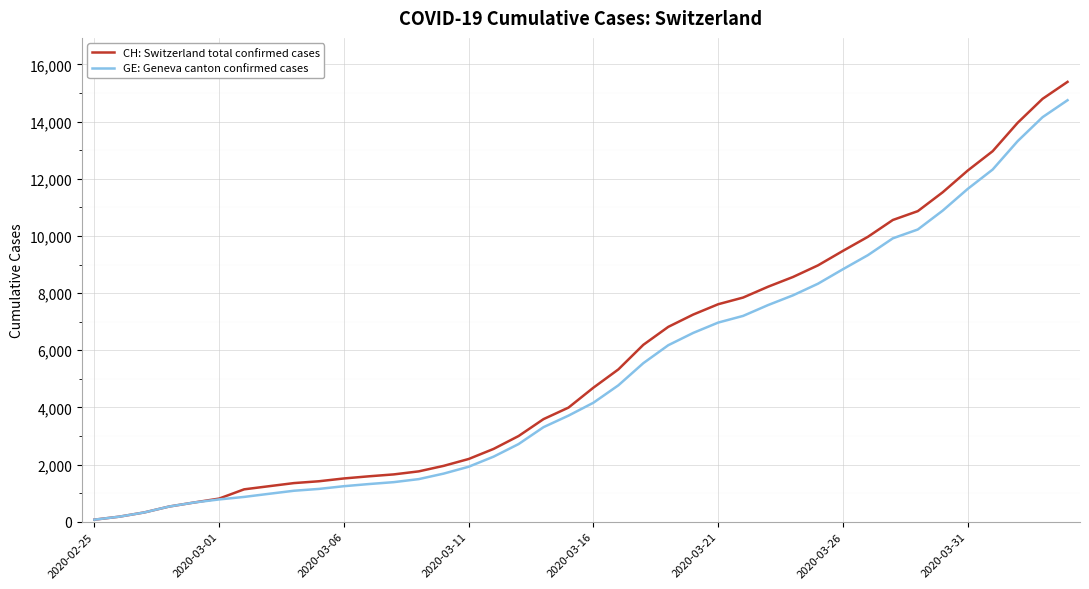

Which series has the largest range (max minus min)?

CH: Switzerland total confirmed cases